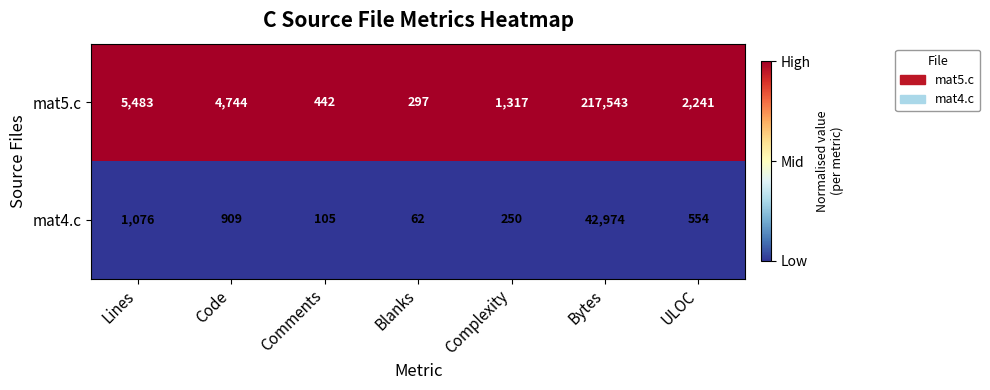

Reading right to left, what are all the values shown in this chart?

mat5.c: 2241	217543	1317	297	442	4744	5483
mat4.c: 554	42974	250	62	105	909	1076